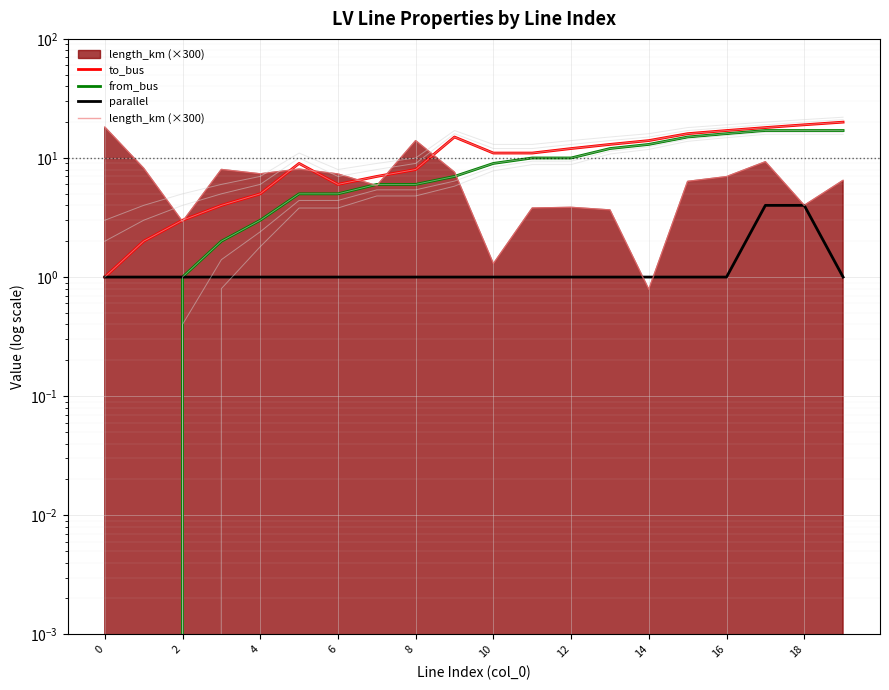

Is the value of from_bus at 12 greater than the value of parallel at 19?

Yes